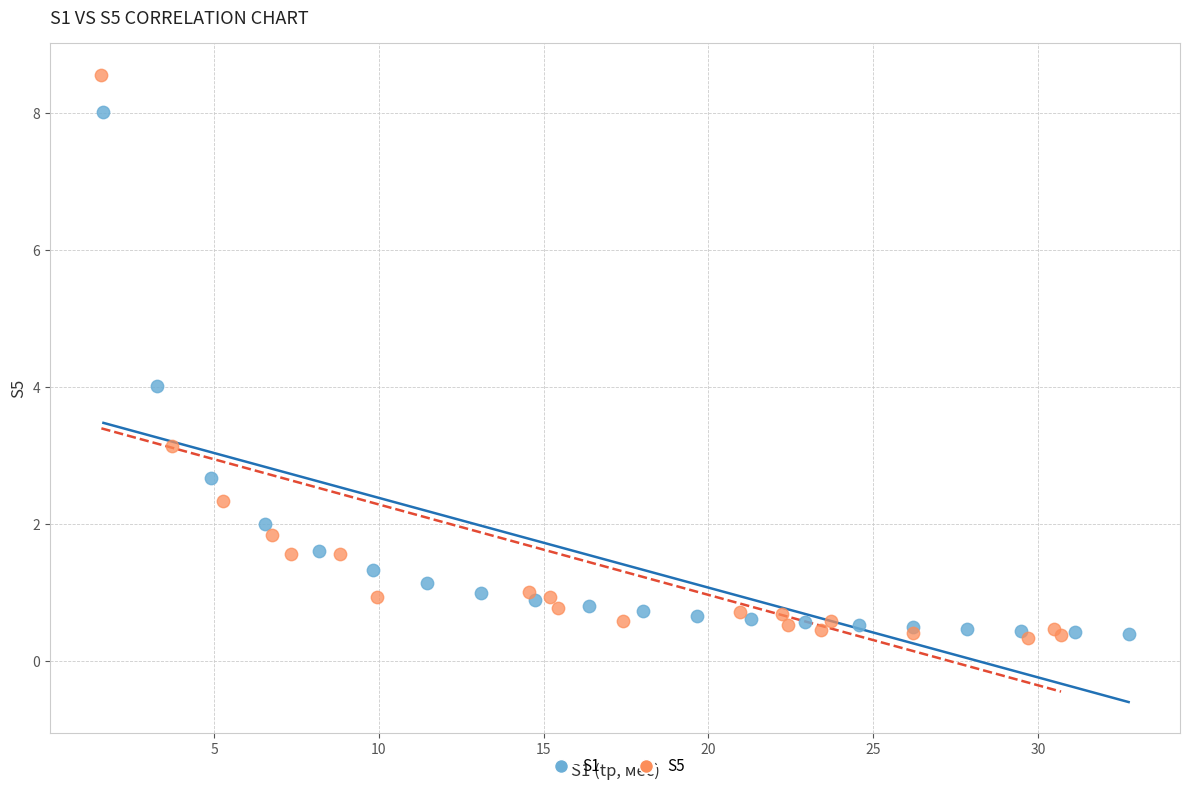

Which series has the widest spread of Y values?

S5